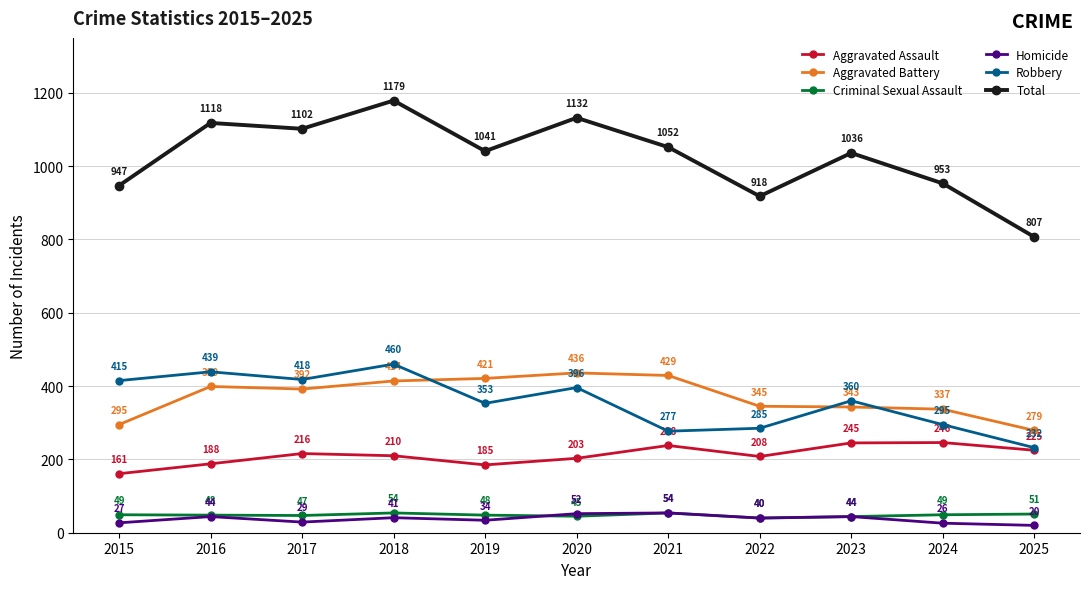

Where is the first local maximum for Aggravated Assault?

2017